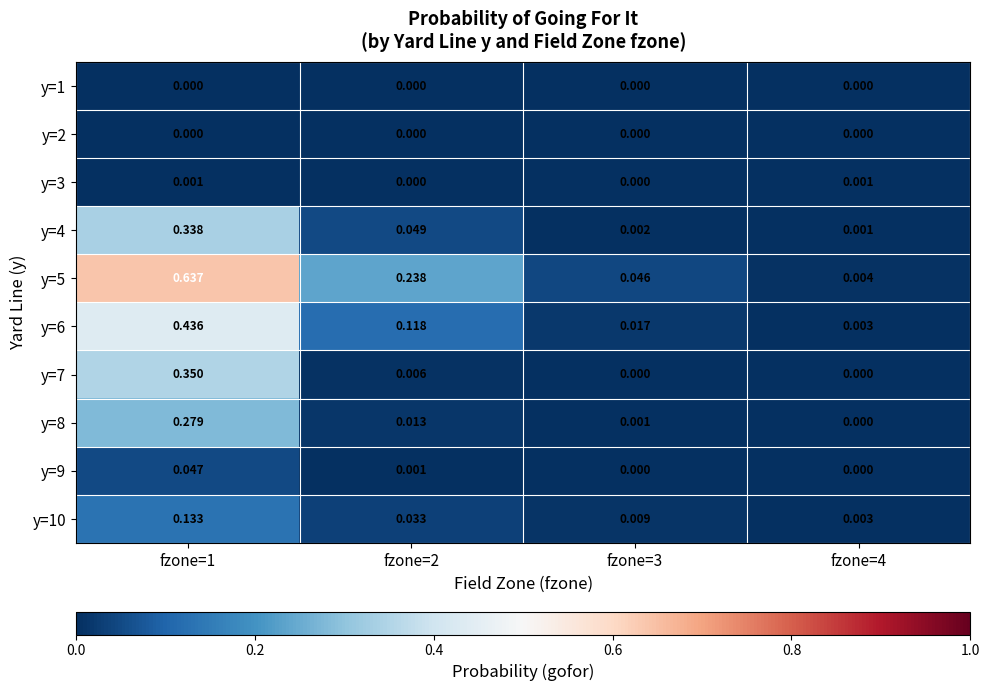

Is the value of y=5 at fzone=2 greater than the value of y=6 at fzone=3?

Yes